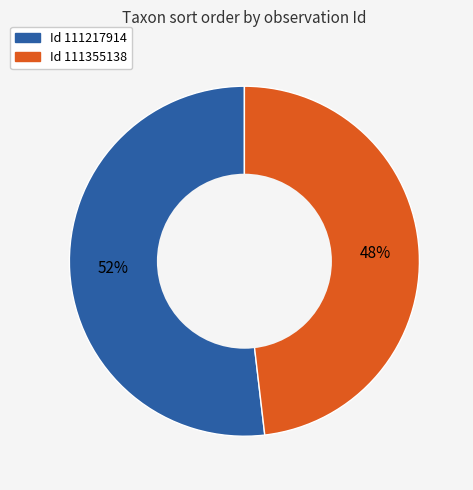

Does any single category account for the majority?

Yes